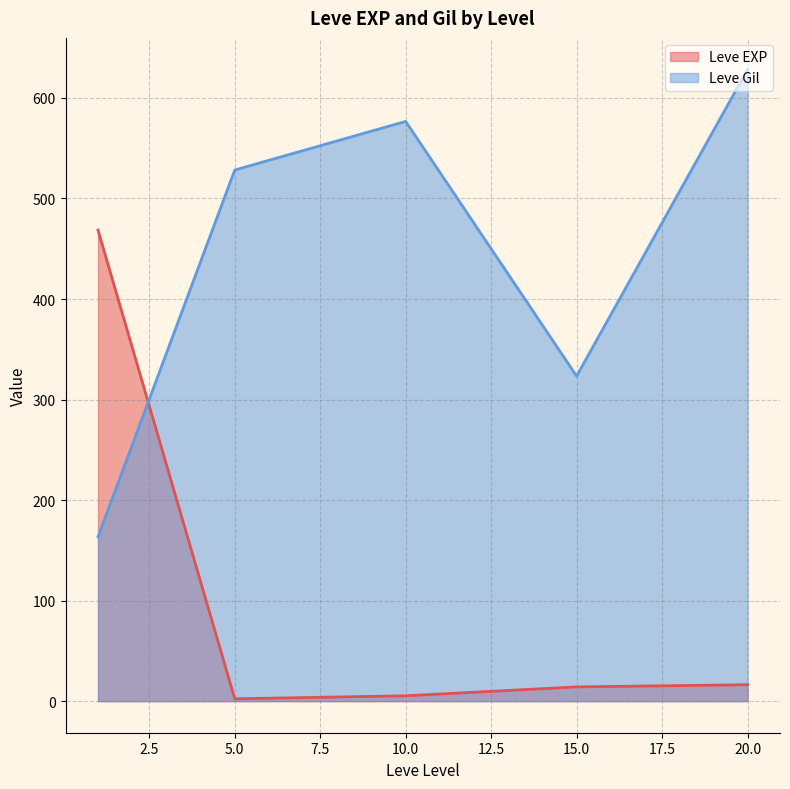

What are all the series names shown in the legend?

Leve EXP, Leve Gil